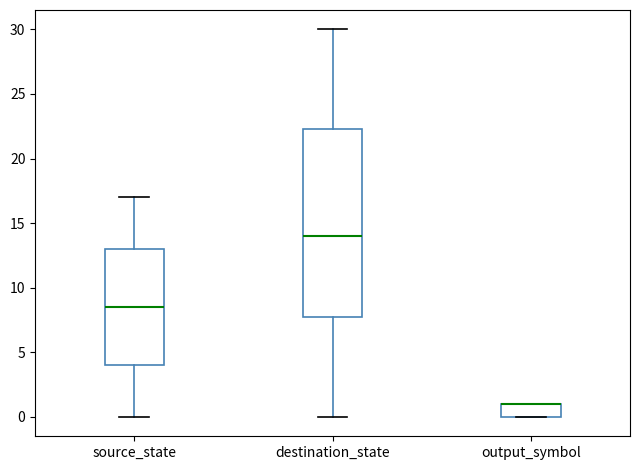

Reading left to right, transcribe this box plot: for each box, give where its median line is, the range the box spans, and where its two whiskers end, as read against the y-axis. The values are not printed on the chart, so give them approximately, as read against the axis.

source_state: median 8.5, box 4.0 to 13.0, whiskers 0.0 to 17.0
destination_state: median 14.0, box 8.0 to 22.5, whiskers 0.0 to 30.0
output_symbol: median 1.0 (drawn on the box's upper edge), box 0.0 to 1.0, whiskers 0.0 to 1.0